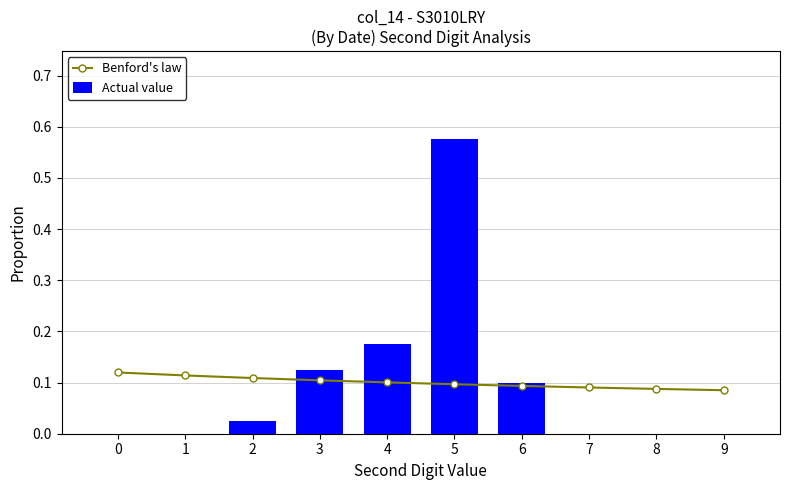

True or false: Actual value has a value of 0.0 at 7.

True